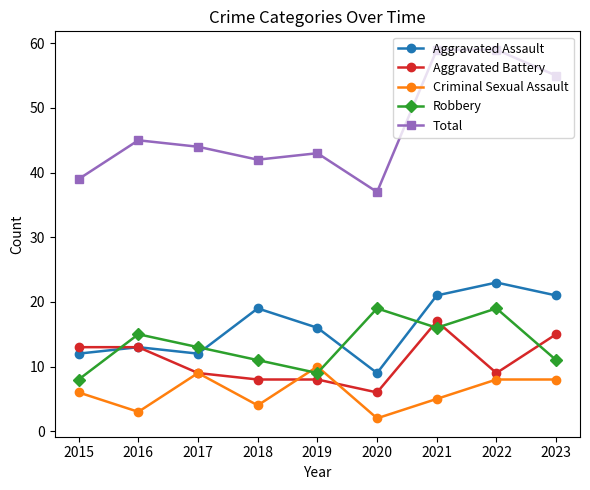

Count the number of categories in the chart.

9